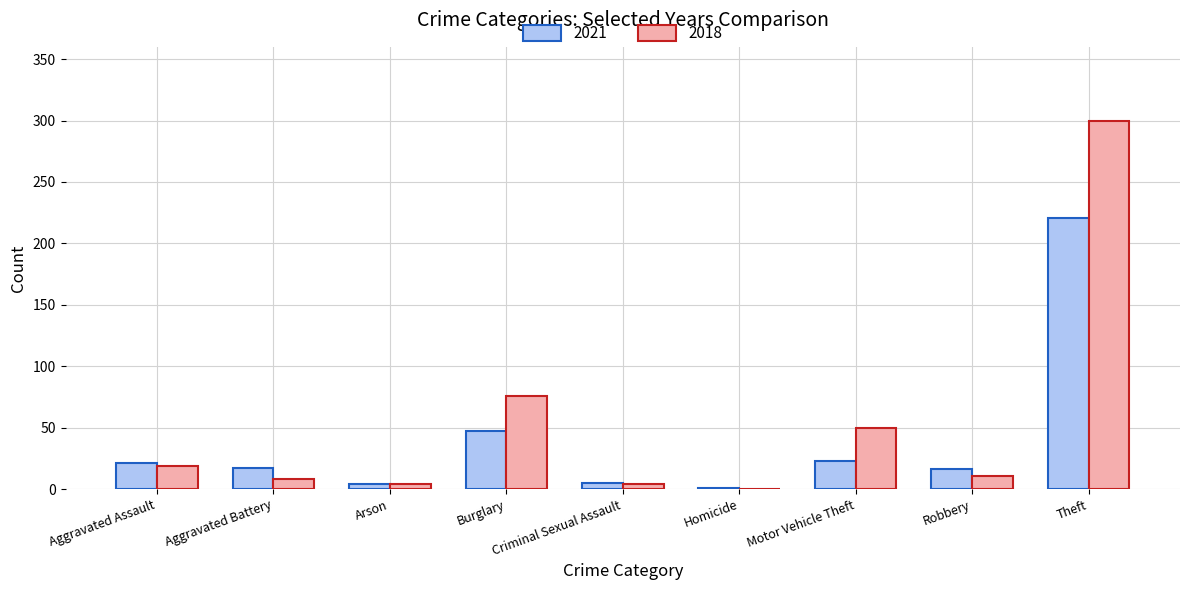

What is the sum of all 2018 values?

472